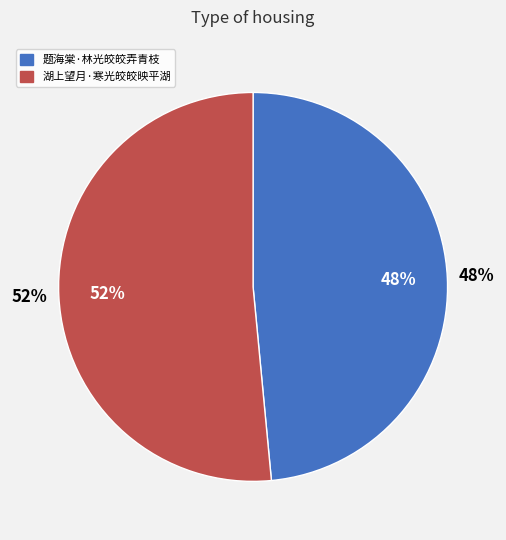

What percentage is the 题海棠·林光皎皎弄青枝 slice, to the nearest percent?

48%